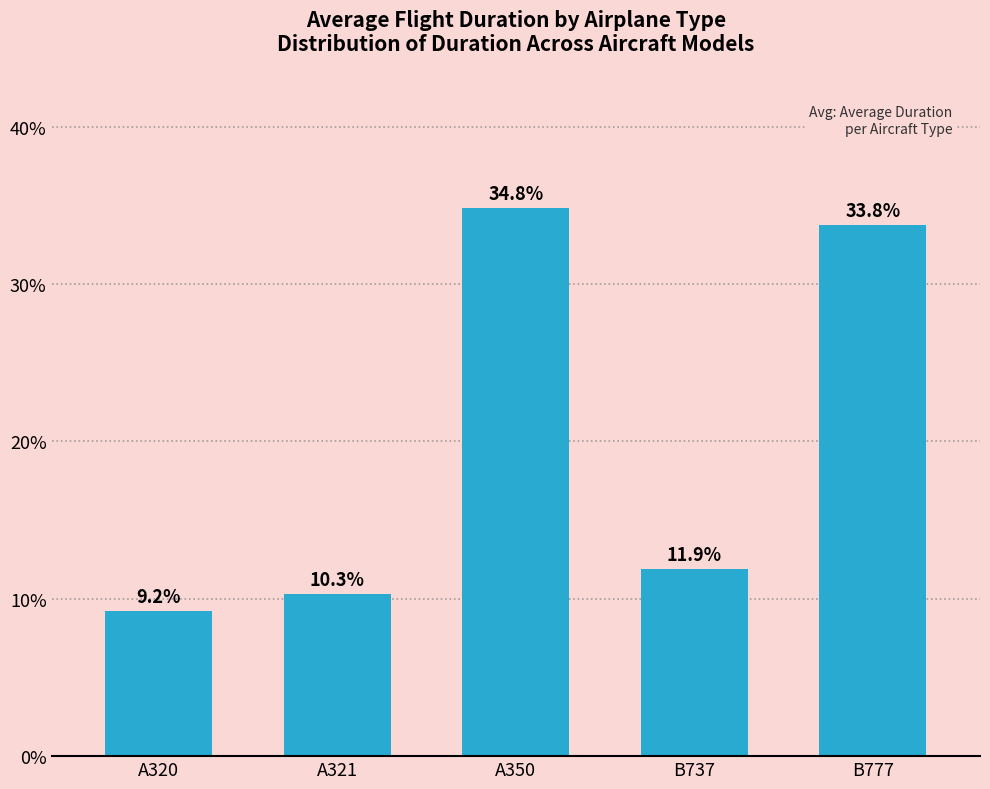

What is the change in value from A350 to B777?

-1.1